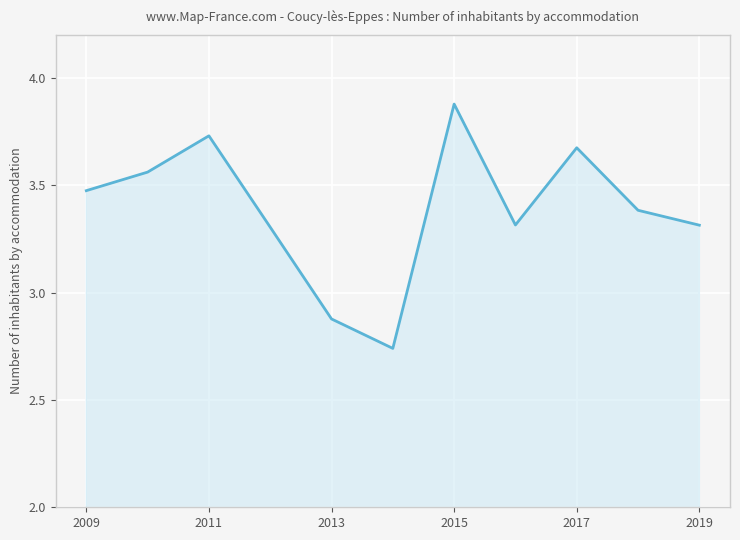

How many interior local valleys (lower than both neighbors) does the data have?

2